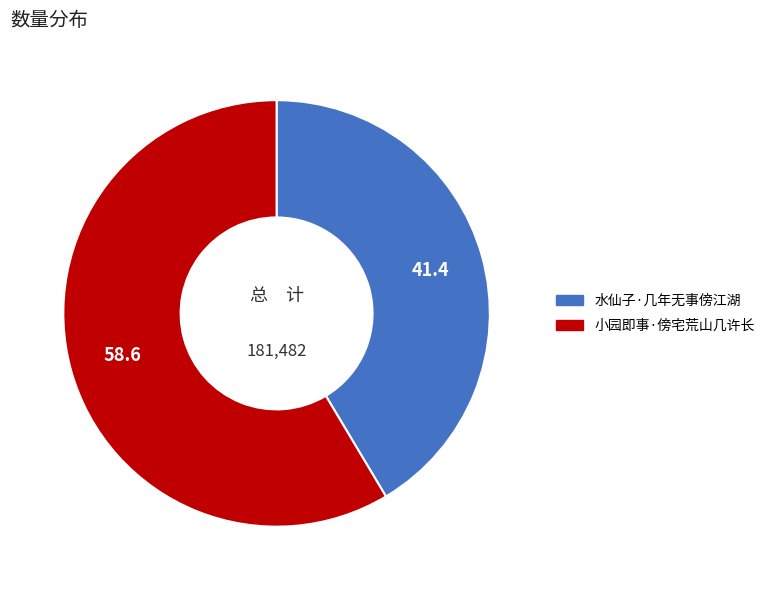

Is the sum of 水仙子·几年无事傍江湖 and 小园即事·傍宅荒山几许长 greater than half?

Yes